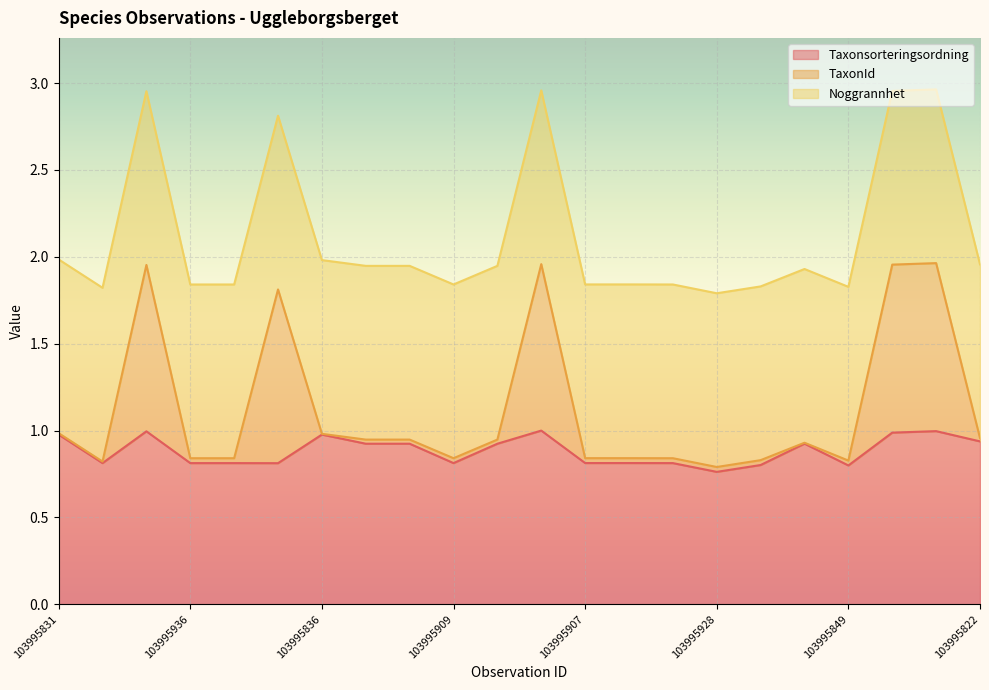

Is it true that TaxonId equals 1.4 at 103995965?

False